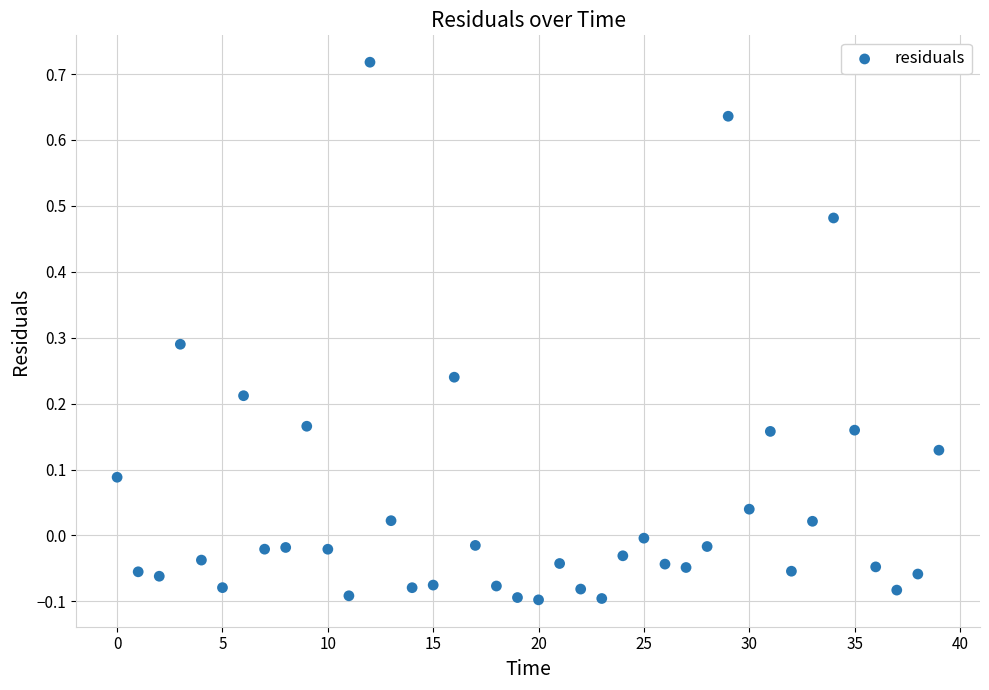

What is the range of Y values (max minus min)?

0.8